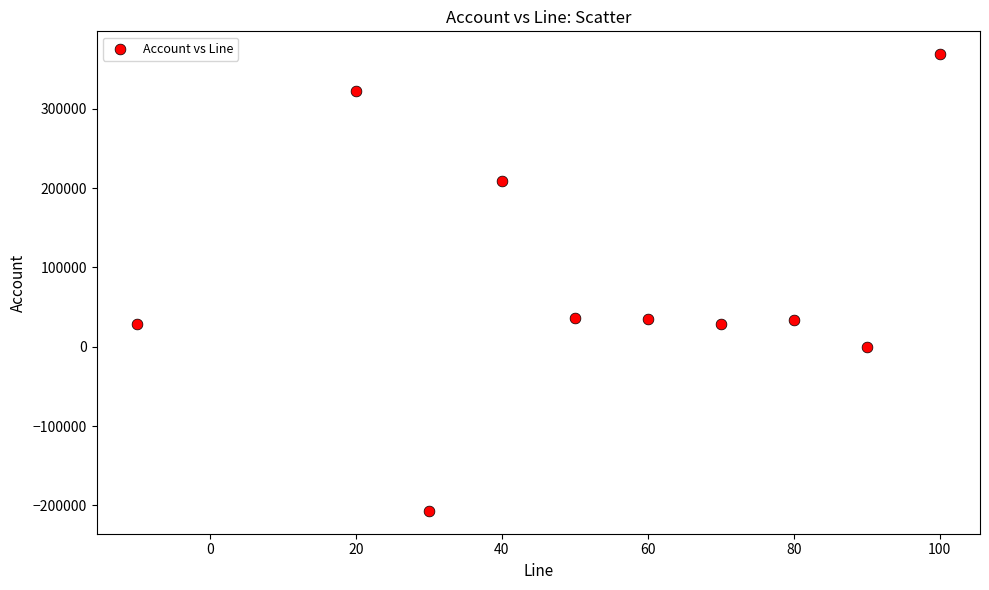

What is the range of Y values (max minus min)?

575966